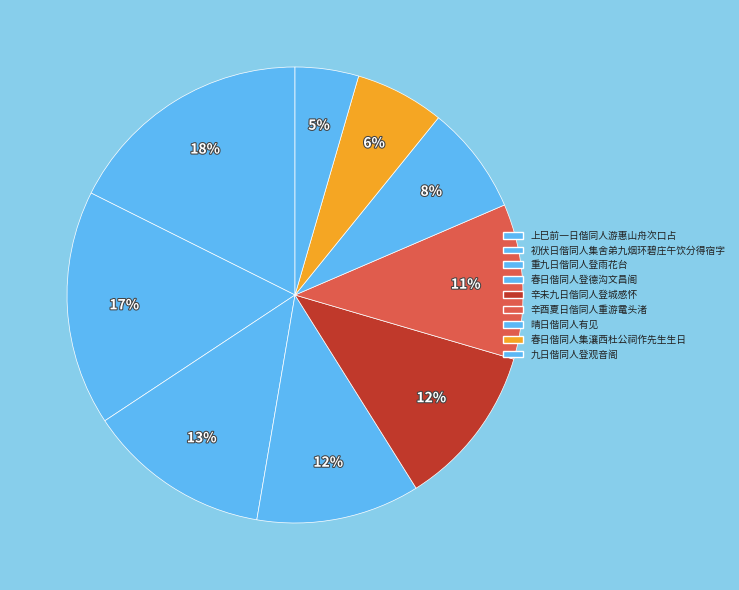

How many slices are in this pie chart?

9